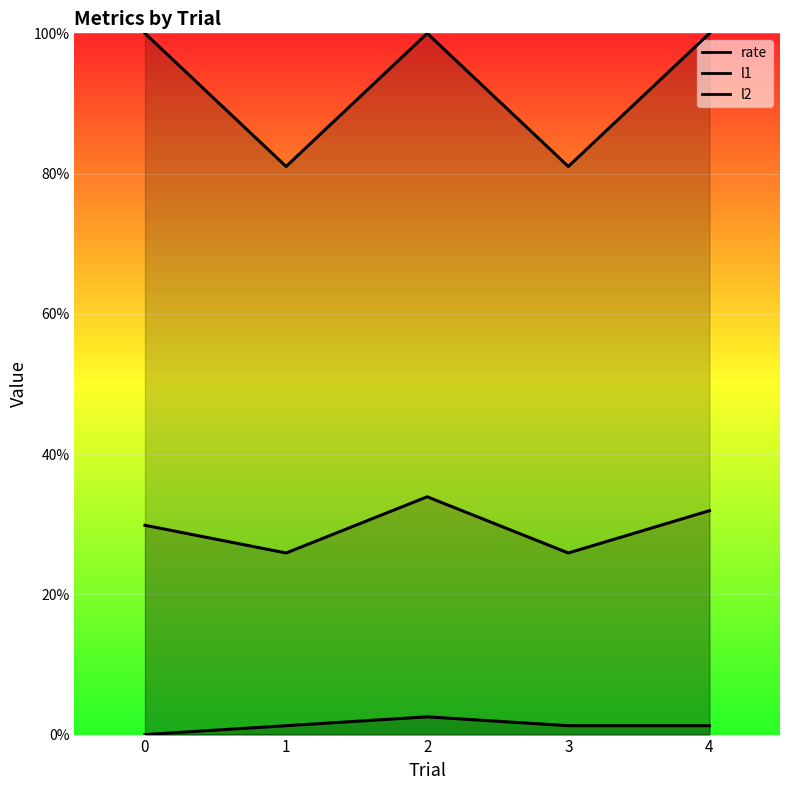

What is the total value across all series at 2?

1.4